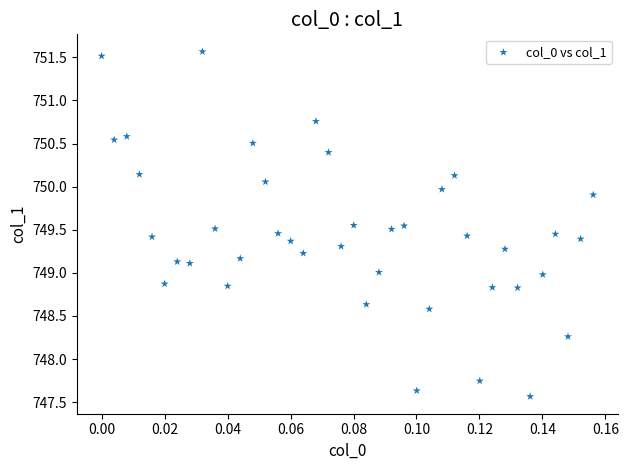

What is the range of Y values (max minus min)?

4.0